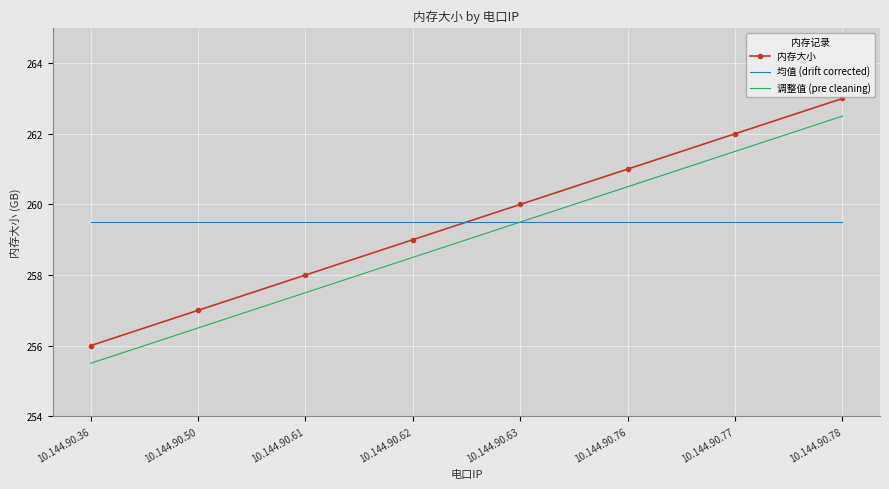

What is the sum of the 调整值 (pre cleaning) values at 10.144.90.36 and 10.144.90.62?

514.0